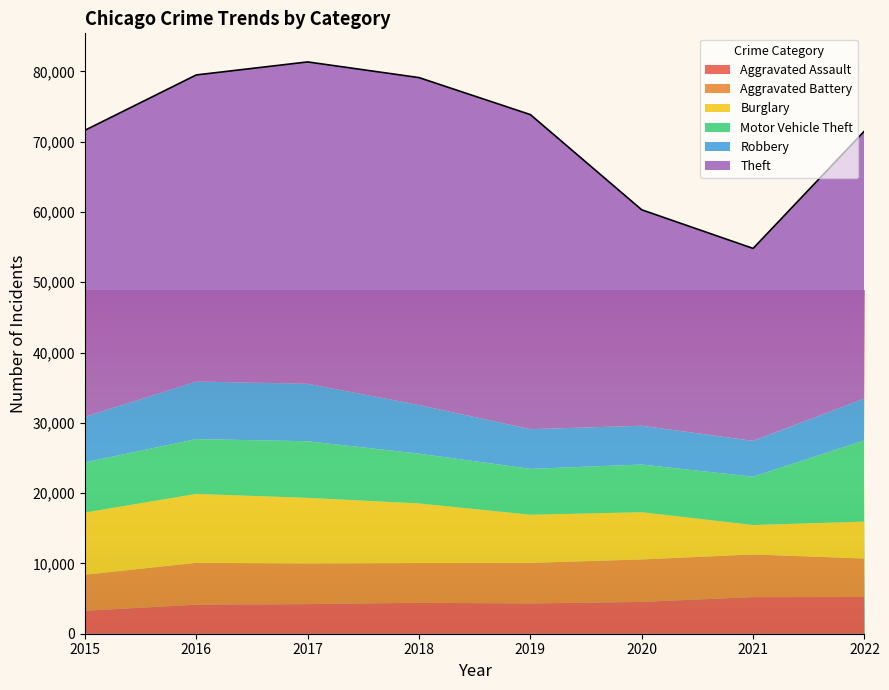

Rank the series by their maximum value, from lowest to highest.

Aggravated Assault, Aggravated Battery, Robbery, Burglary, Motor Vehicle Theft, Theft